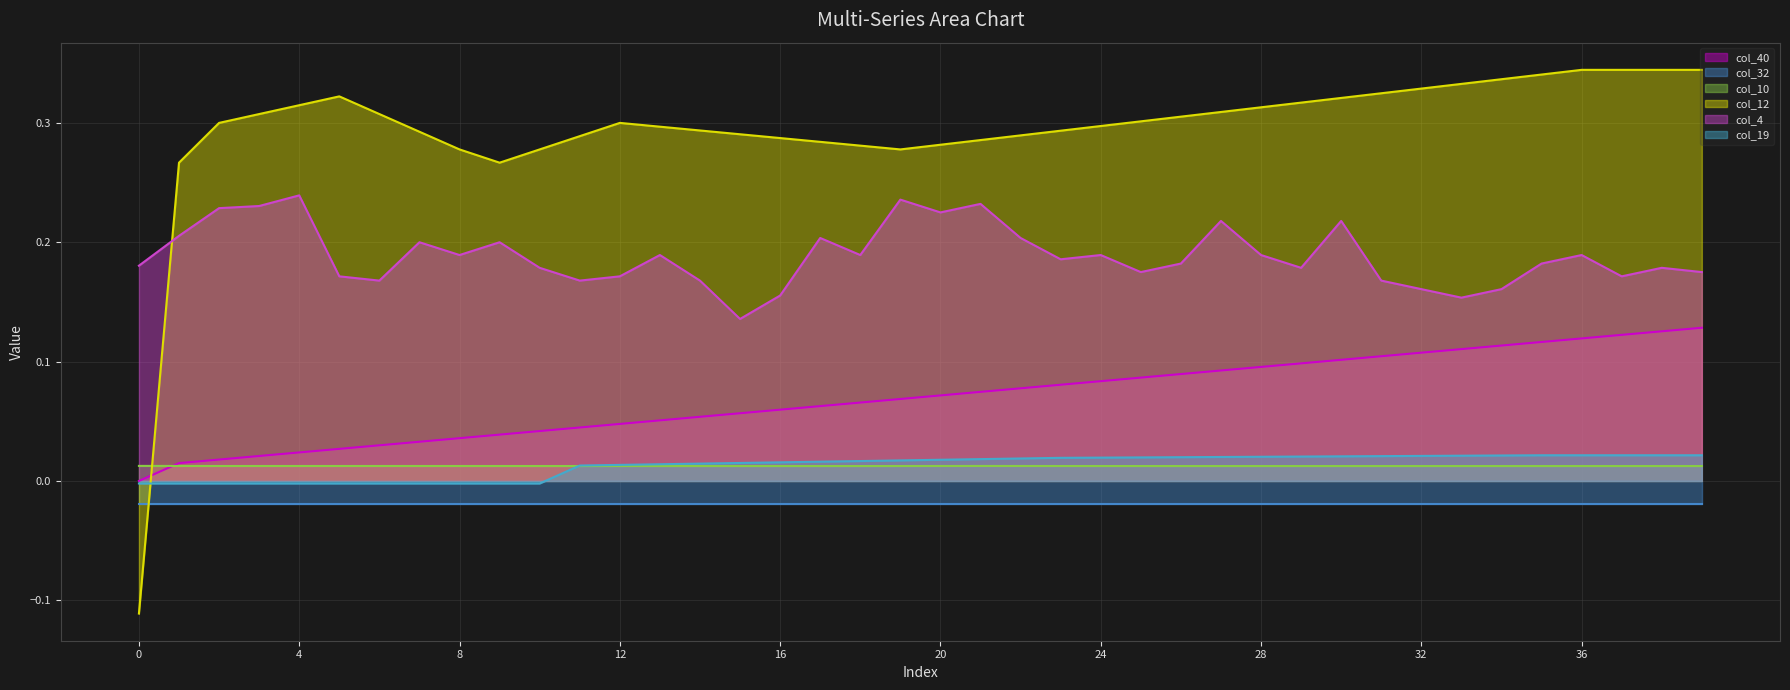

Is it true that col_40 equals 0.1 at 15?

True